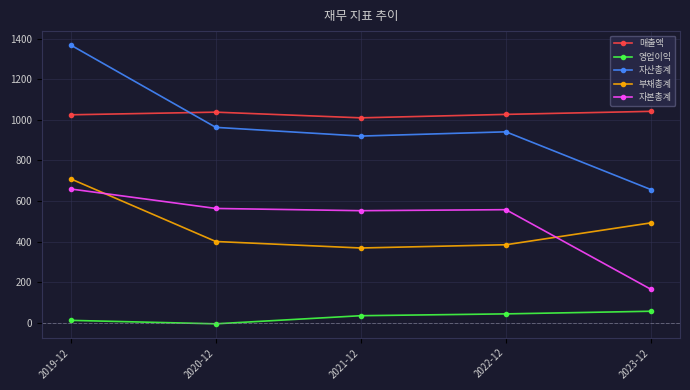

What is the difference between the second highest and second lowest values in the 부채총계 series?

108